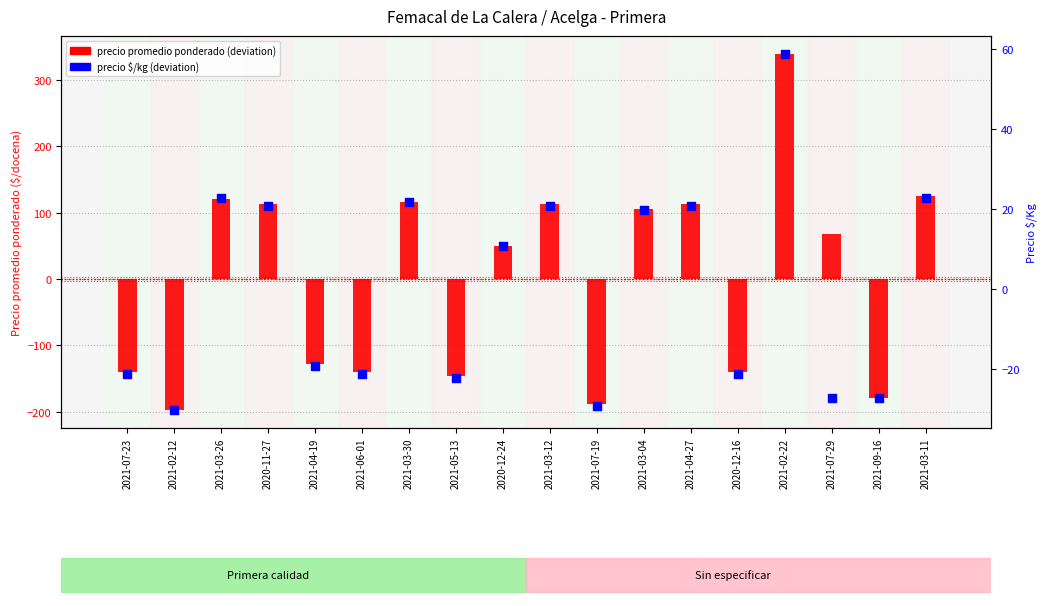

Which series contains the highest Y value?

precio promedio ponderado (deviation)